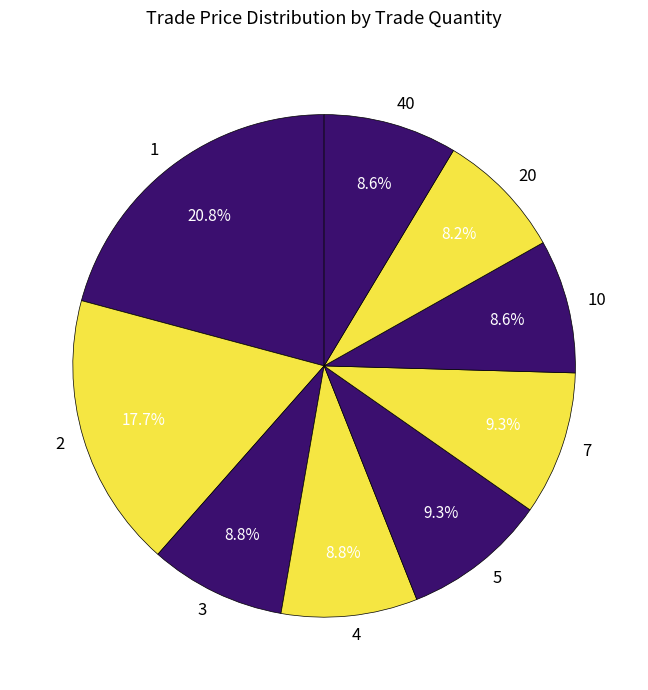

What is the ratio of the value at 3 to the value at 7?

0.9